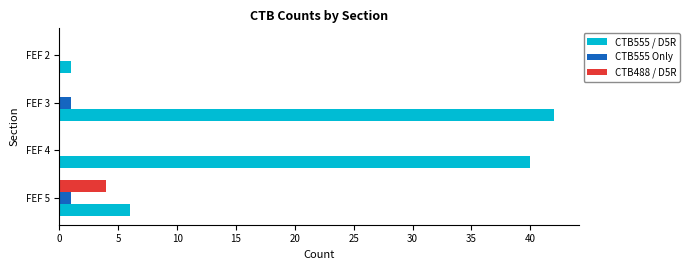

What is the greatest value displayed?

42